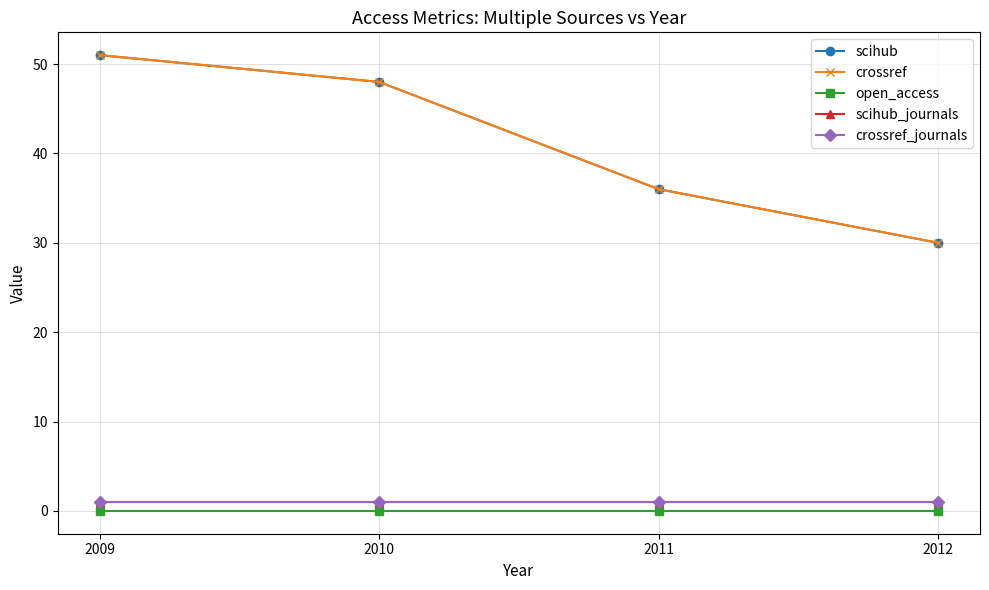

What is the value of the crossref_journals point at the 4th from the left?

1